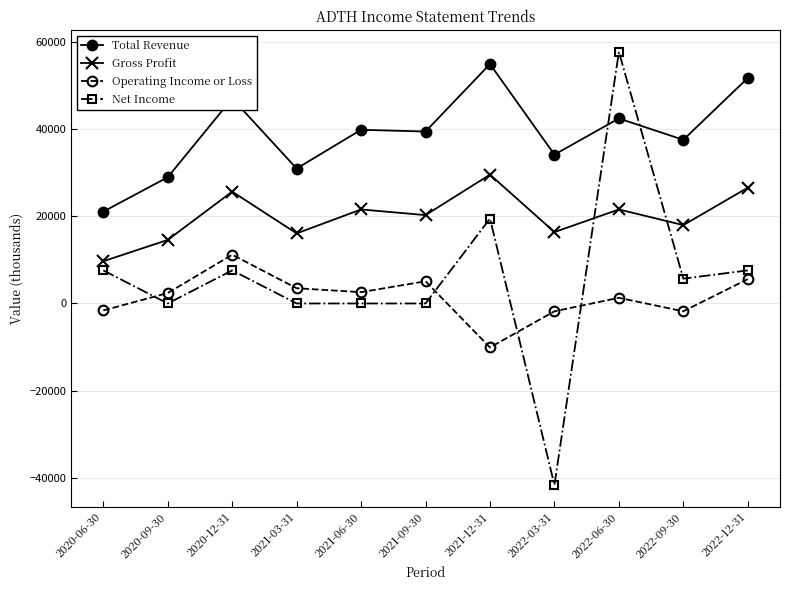

The Operating Income or Loss series shows 7129 at 2020-12-31. True or false?

False